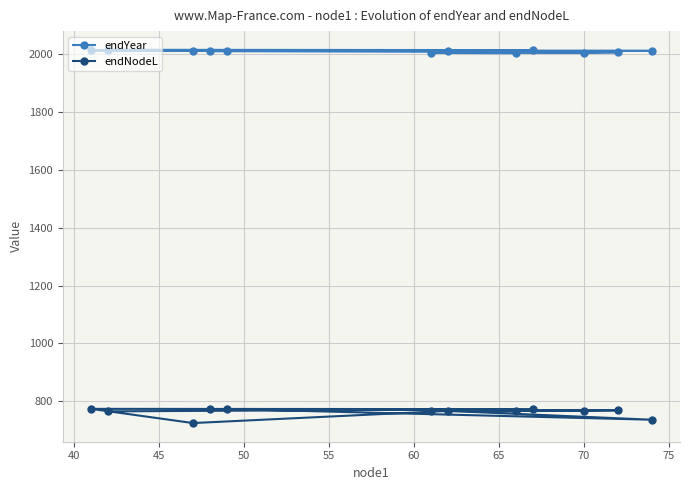

What is the maximum value shown in the chart?

2015.1